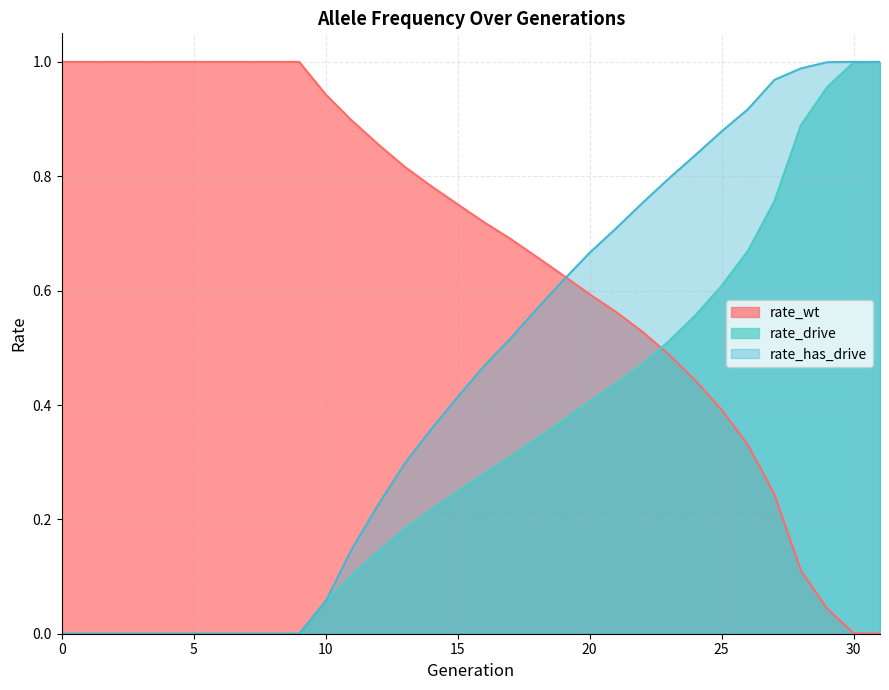

What is the approximate value of rate_wt at 5?

1.0